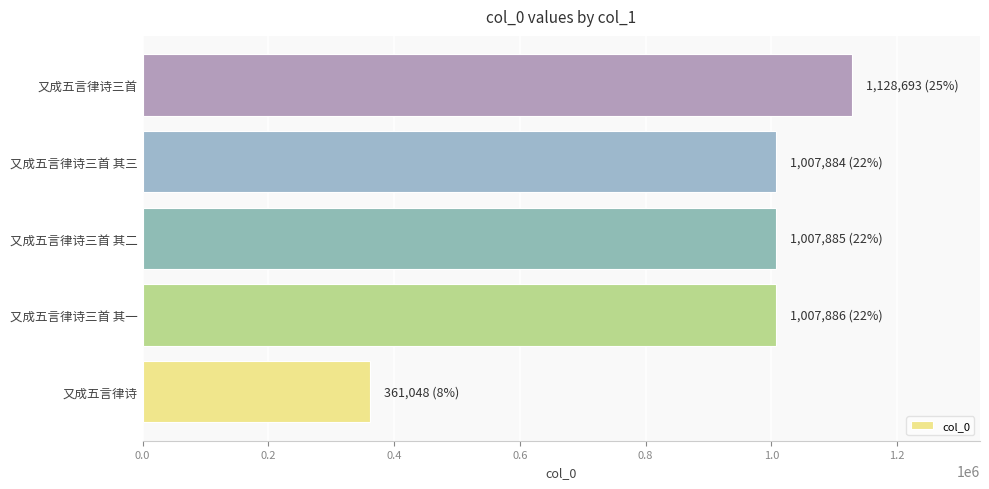

What is the sum of all values?

4513396